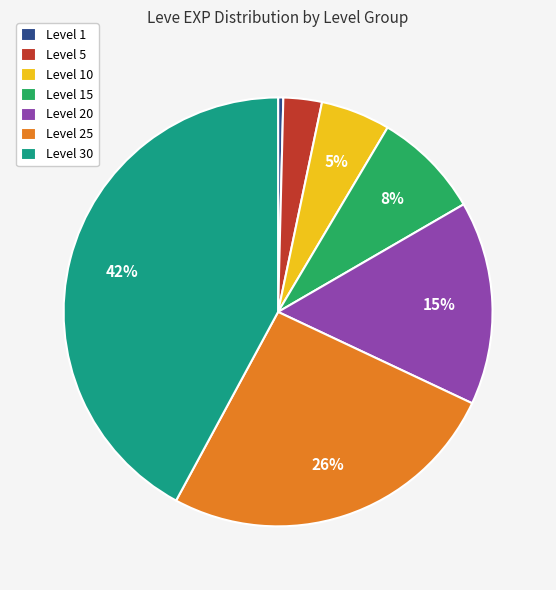

To the nearest percent, what is the combined percentage of Level 1 and Level 25?

26%